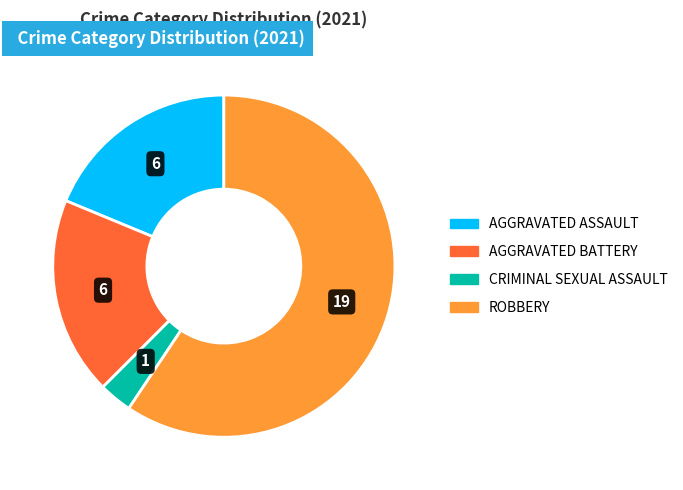

Is there a majority slice in this chart?

Yes